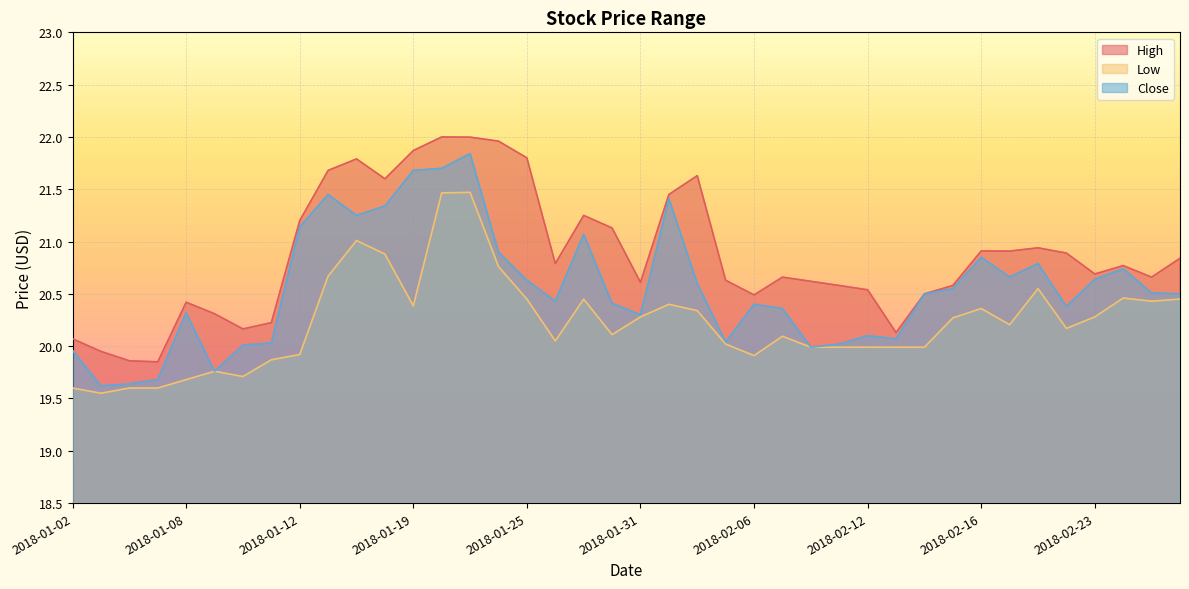

Is the value of High at 2018-01-03 greater than the value of Close at 2018-02-12?

No